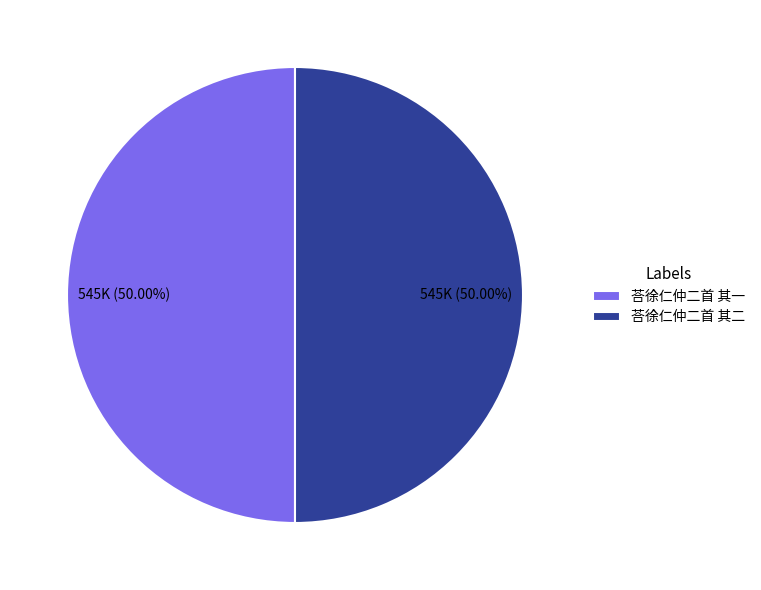

Approximately how many times larger is the value at 荅徐仁仲二首 其二 compared to 荅徐仁仲二首 其一?

1.0